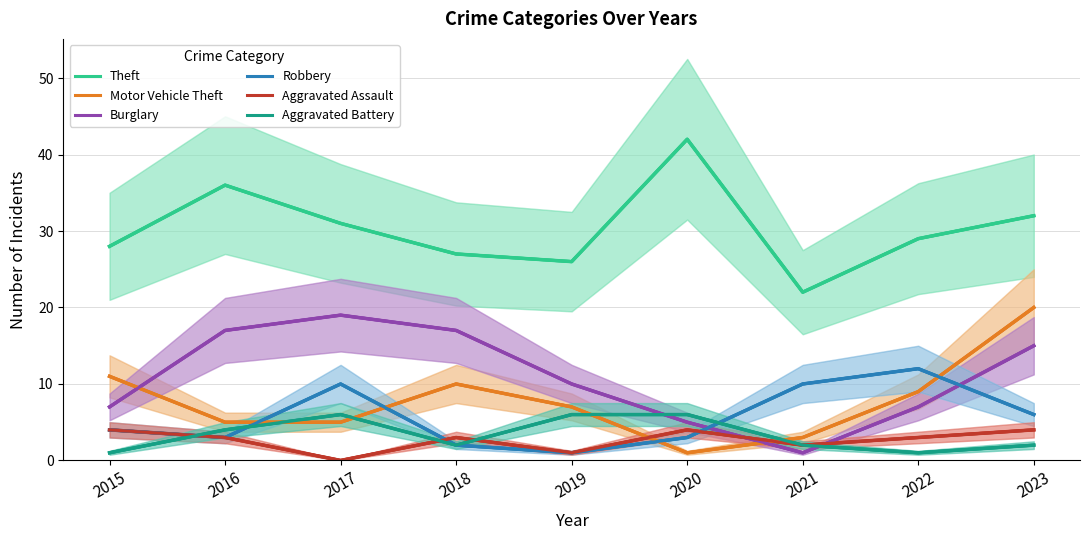

How many values in the Theft series are below 29?

4